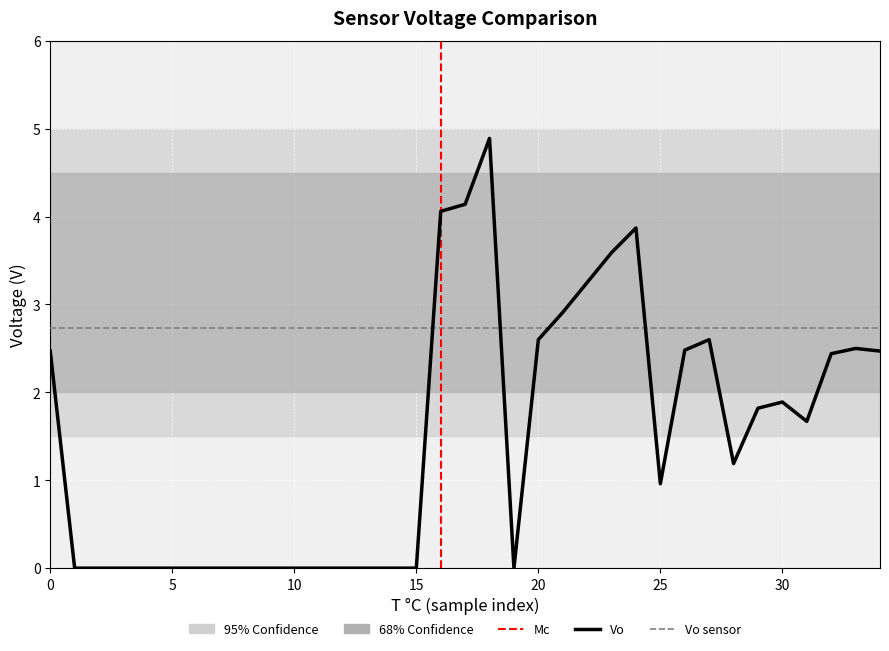

How many values are below 1?

17